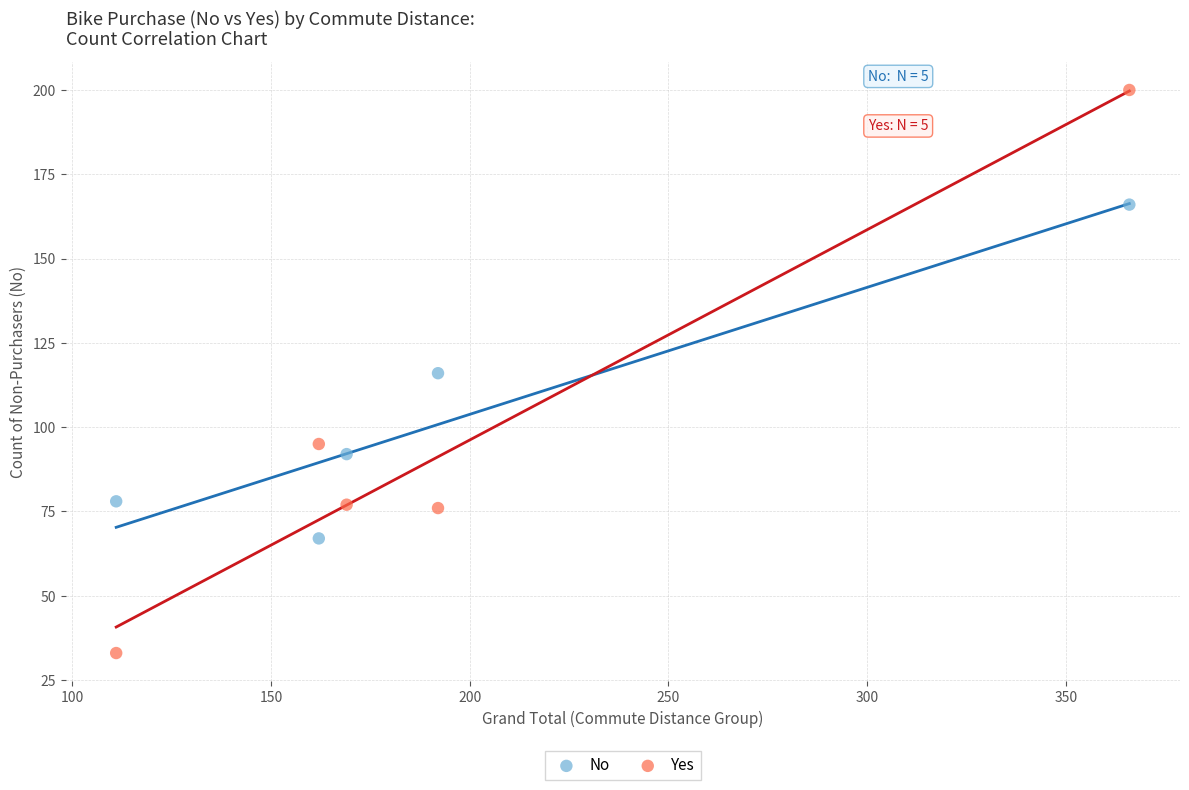

Across all data points, what is the average Y value?

100